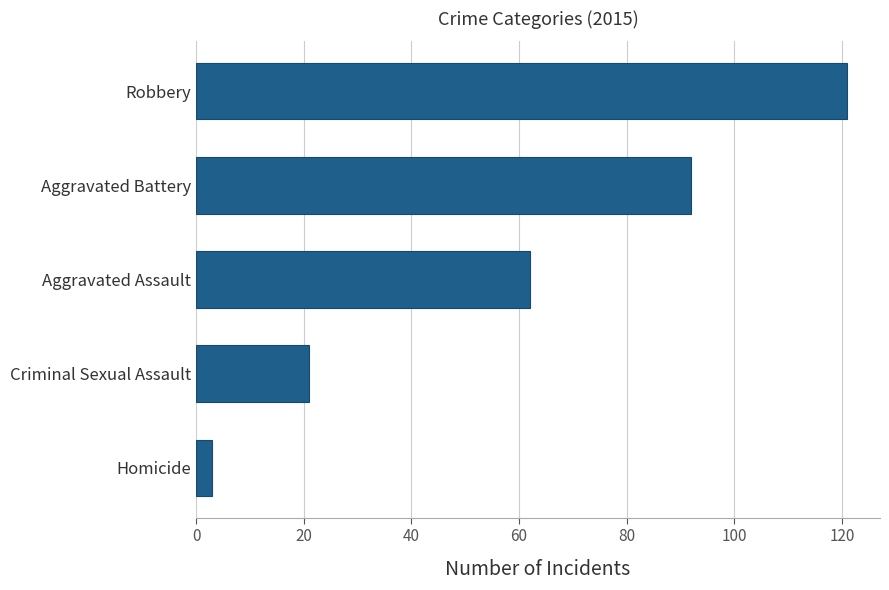

What is the minimum value shown in the chart?

3